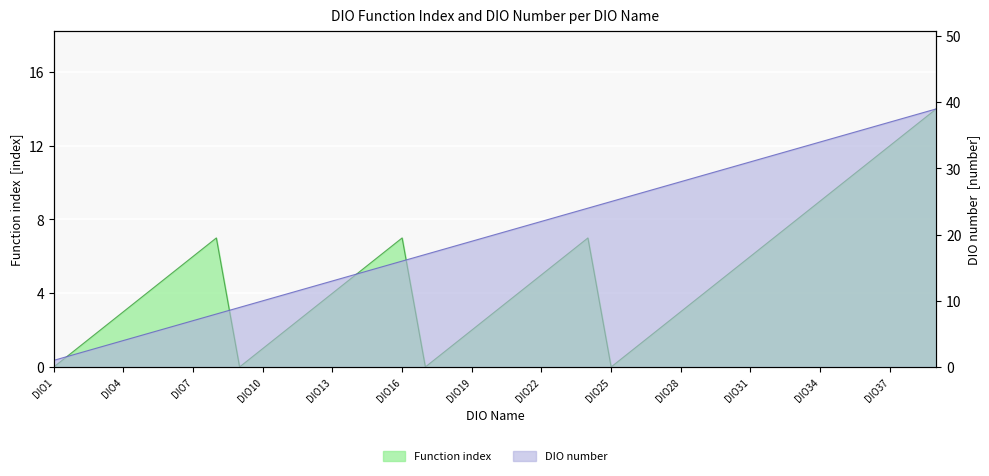

Which label corresponds to the smallest value in the chart?

DIO1